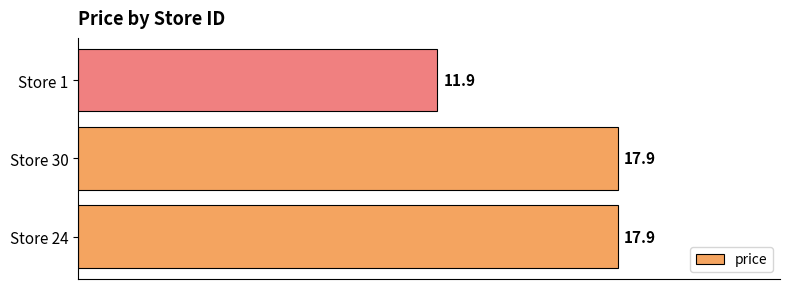

The chart shows a value of 11.9 at Store 1. True or false?

True